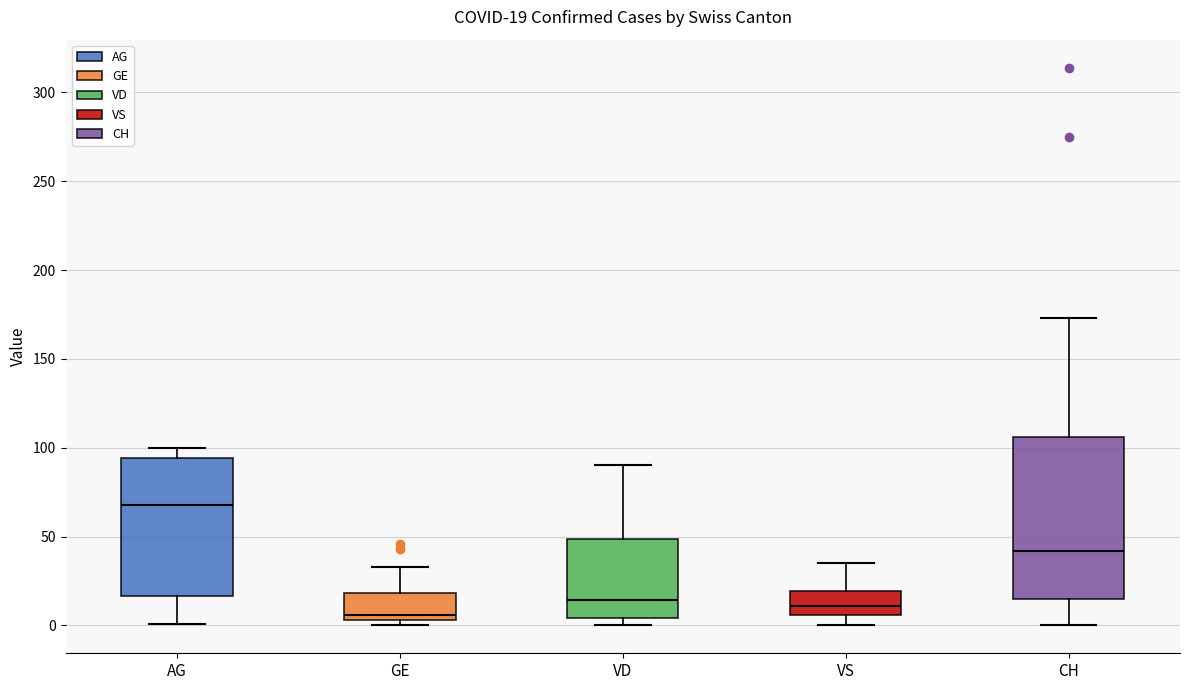

Which box's median line is the highest?

AG